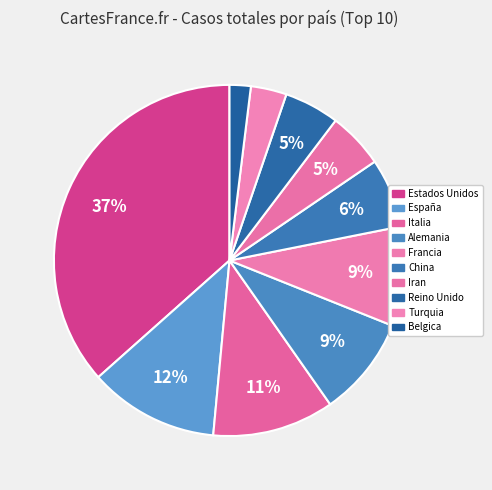

Which has a higher value, Estados Unidos or China?

Estados Unidos